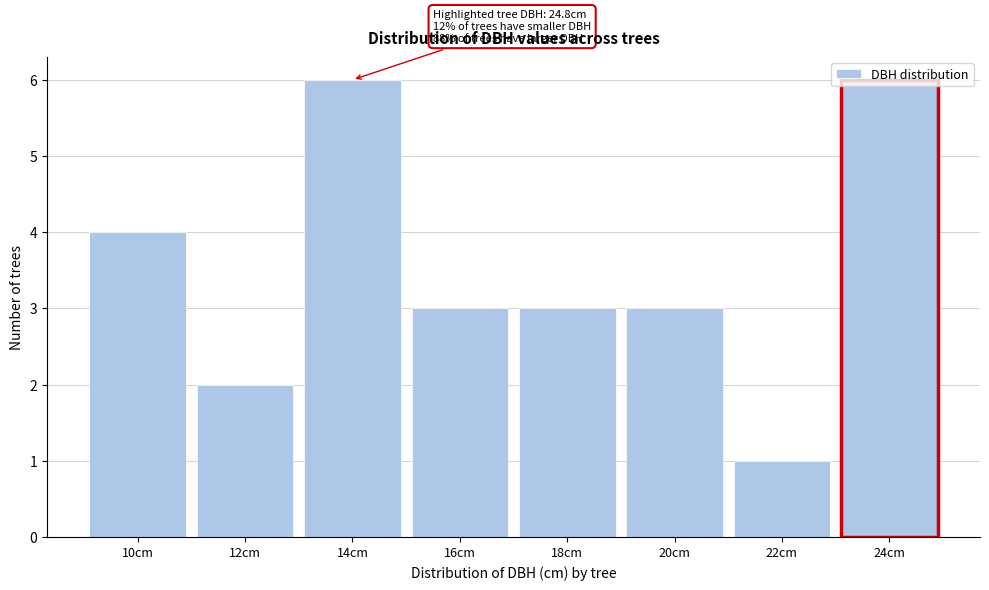

Between 12cm and 18cm, which is larger?

18cm